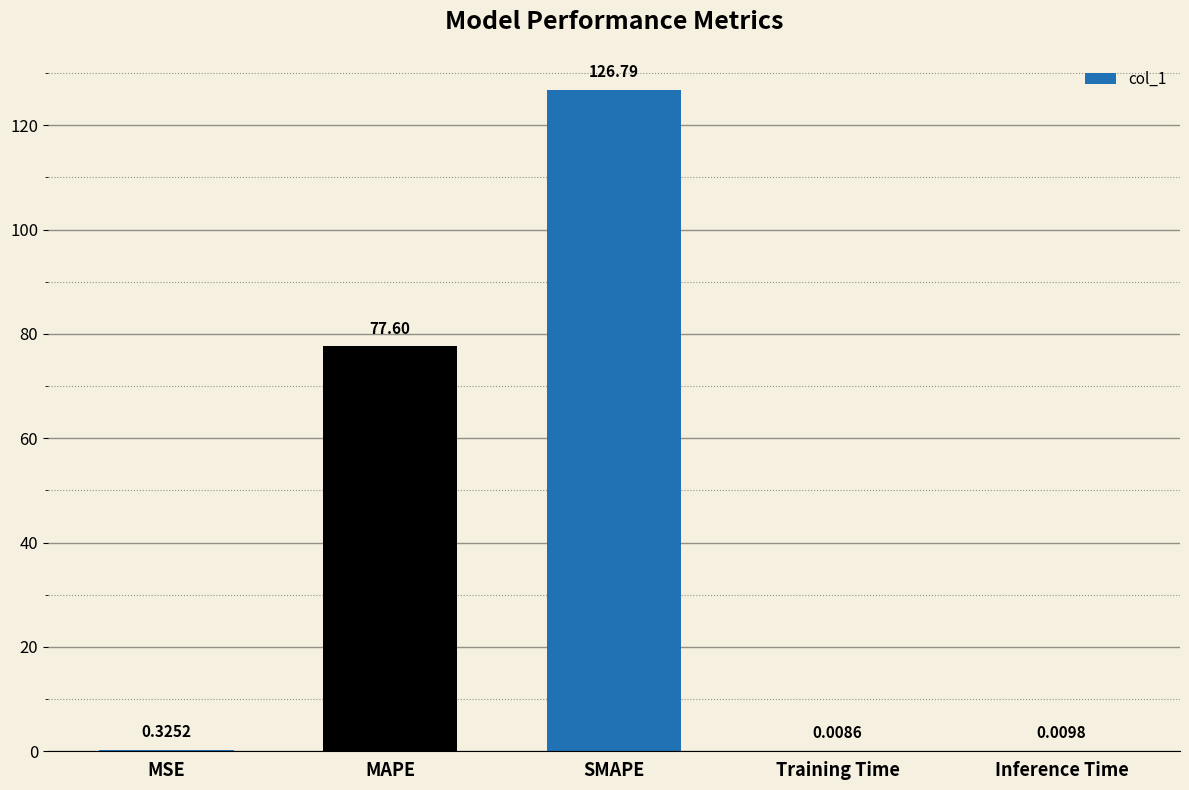

Between Training Time and MAPE, which is larger?

MAPE